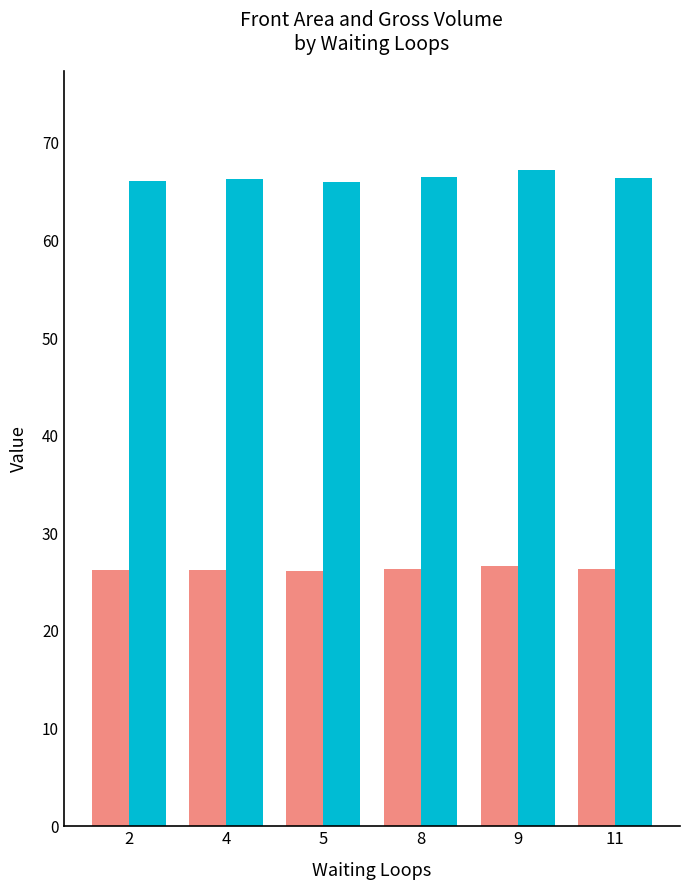

What is the total value across all series at 8?

92.9